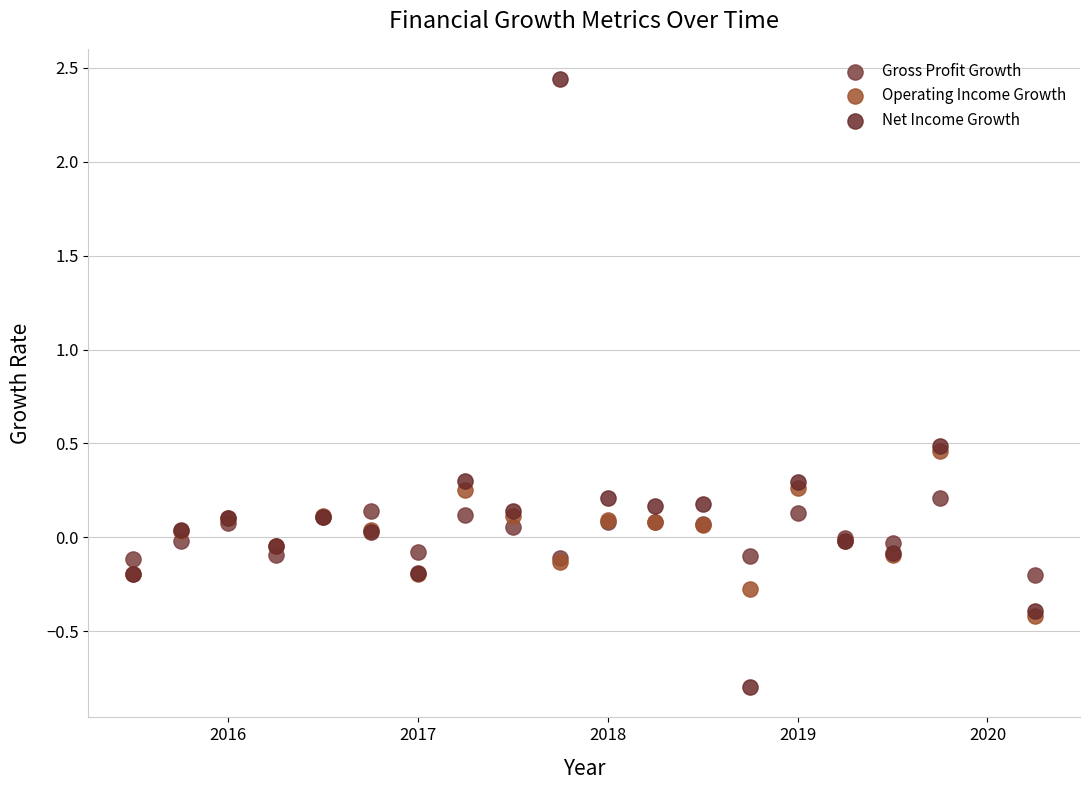

Which series reaches the minimum Y coordinate?

Net Income Growth